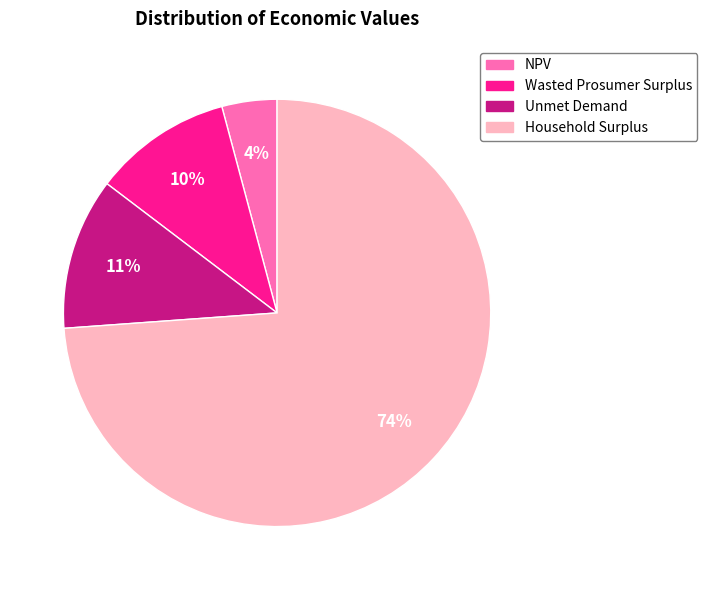

Rank the categories by value from highest to lowest.

Household Surplus, Unmet Demand, Wasted Prosumer Surplus, NPV